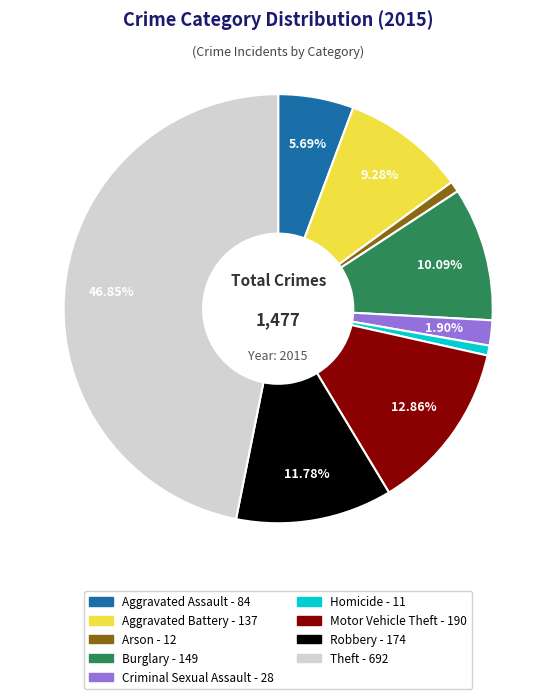

Which category has the biggest portion of the pie?

Theft